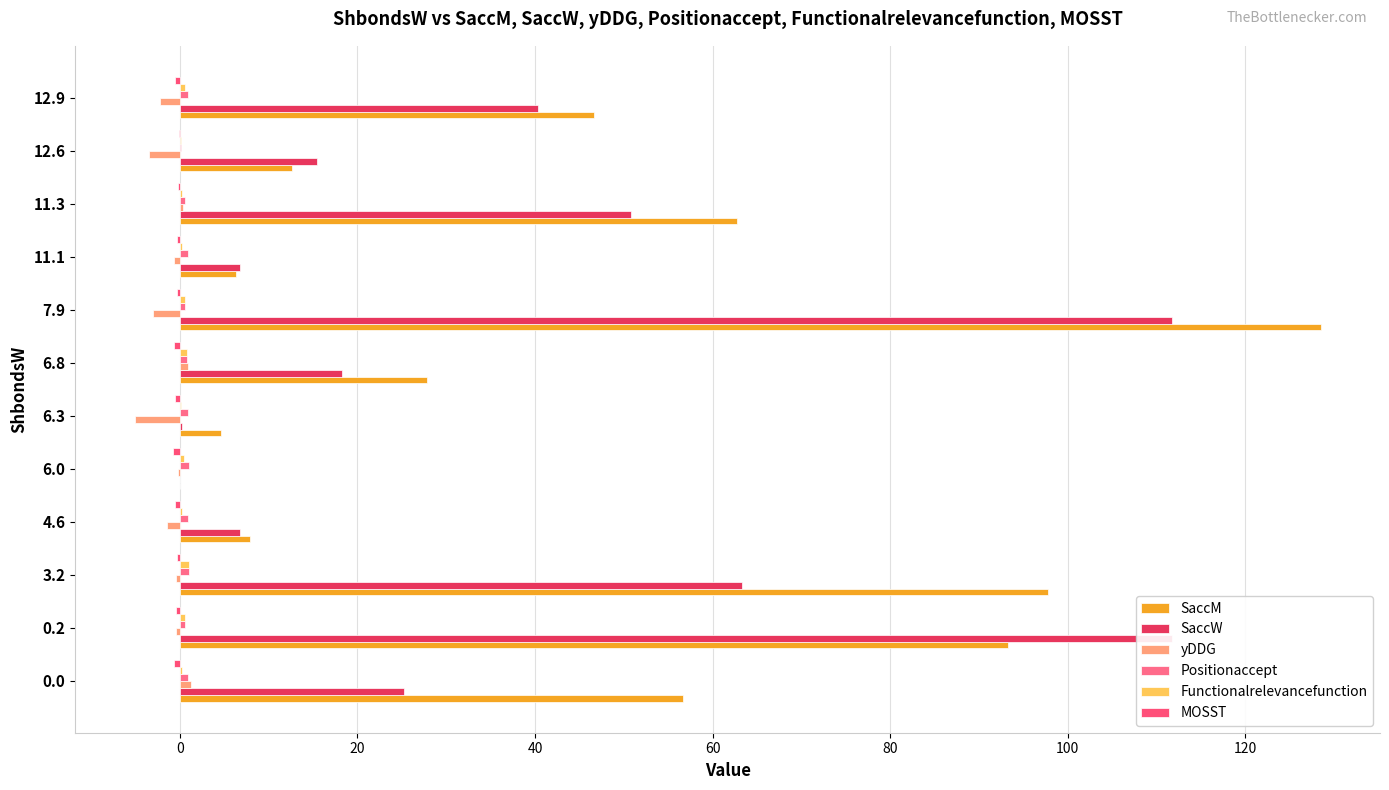

What position from the right is 6.8?

6